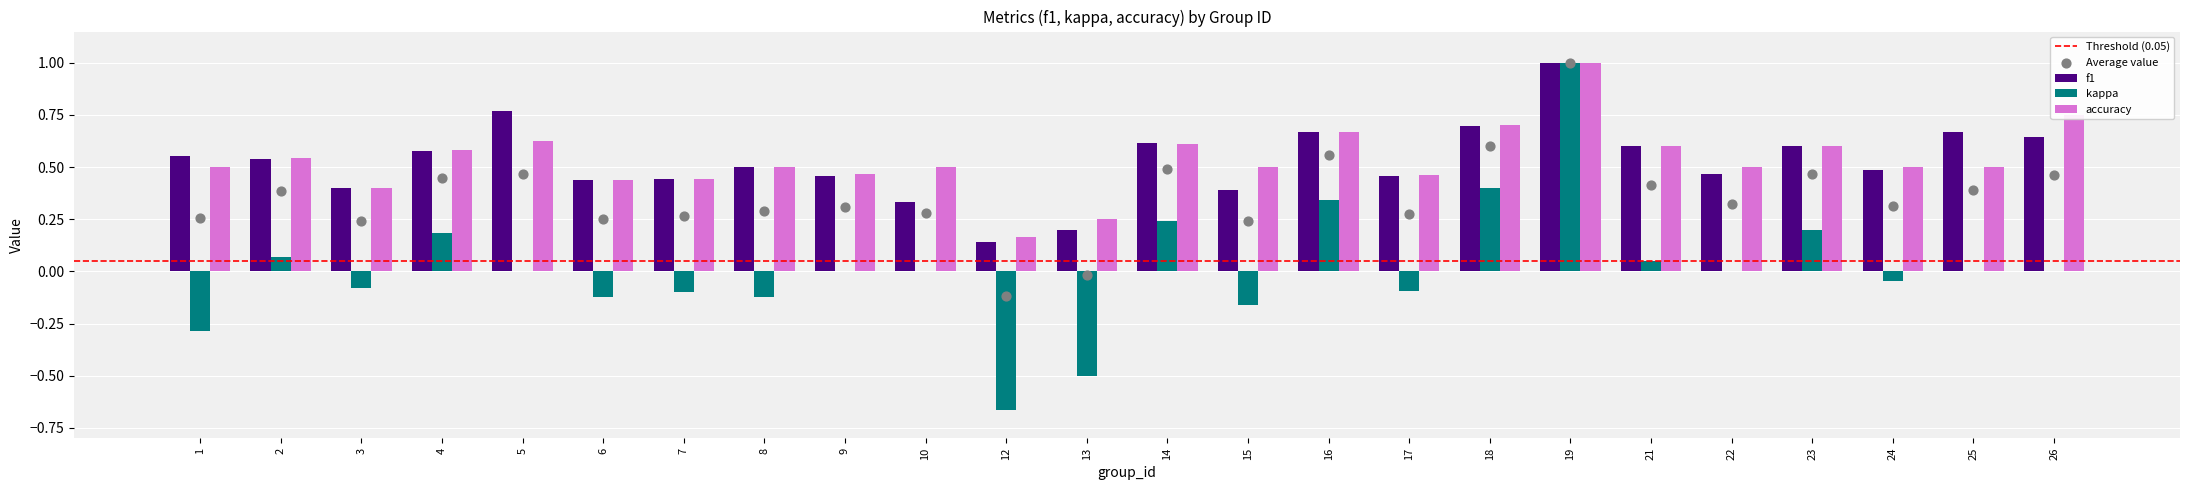

What are all the series names shown in the legend?

f1, kappa, accuracy